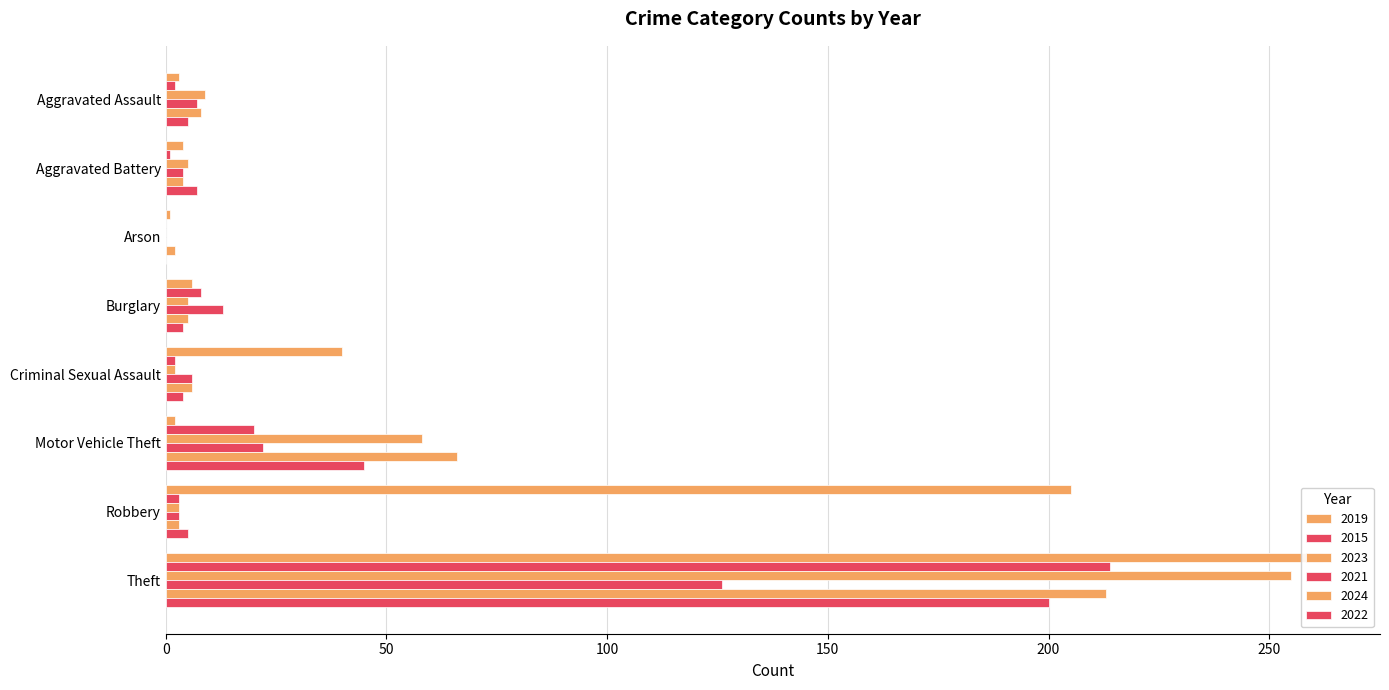

Reading right to left, extract all data points from this chart.

2019: Theft=262	Robbery=205	Motor Vehicle Theft=2	Criminal Sexual Assault=40	Burglary=6	Arson=1	Aggravated Battery=4	Aggravated Assault=3
2015: Theft=214	Robbery=3	Motor Vehicle Theft=20	Criminal Sexual Assault=2	Burglary=8	Arson=0	Aggravated Battery=1	Aggravated Assault=2
2023: Theft=255	Robbery=3	Motor Vehicle Theft=58	Criminal Sexual Assault=2	Burglary=5	Arson=0	Aggravated Battery=5	Aggravated Assault=9
2021: Theft=126	Robbery=3	Motor Vehicle Theft=22	Criminal Sexual Assault=6	Burglary=13	Arson=0	Aggravated Battery=4	Aggravated Assault=7
2024: Theft=213	Robbery=3	Motor Vehicle Theft=66	Criminal Sexual Assault=6	Burglary=5	Arson=2	Aggravated Battery=4	Aggravated Assault=8
2022: Theft=200	Robbery=5	Motor Vehicle Theft=45	Criminal Sexual Assault=4	Burglary=4	Arson=0	Aggravated Battery=7	Aggravated Assault=5